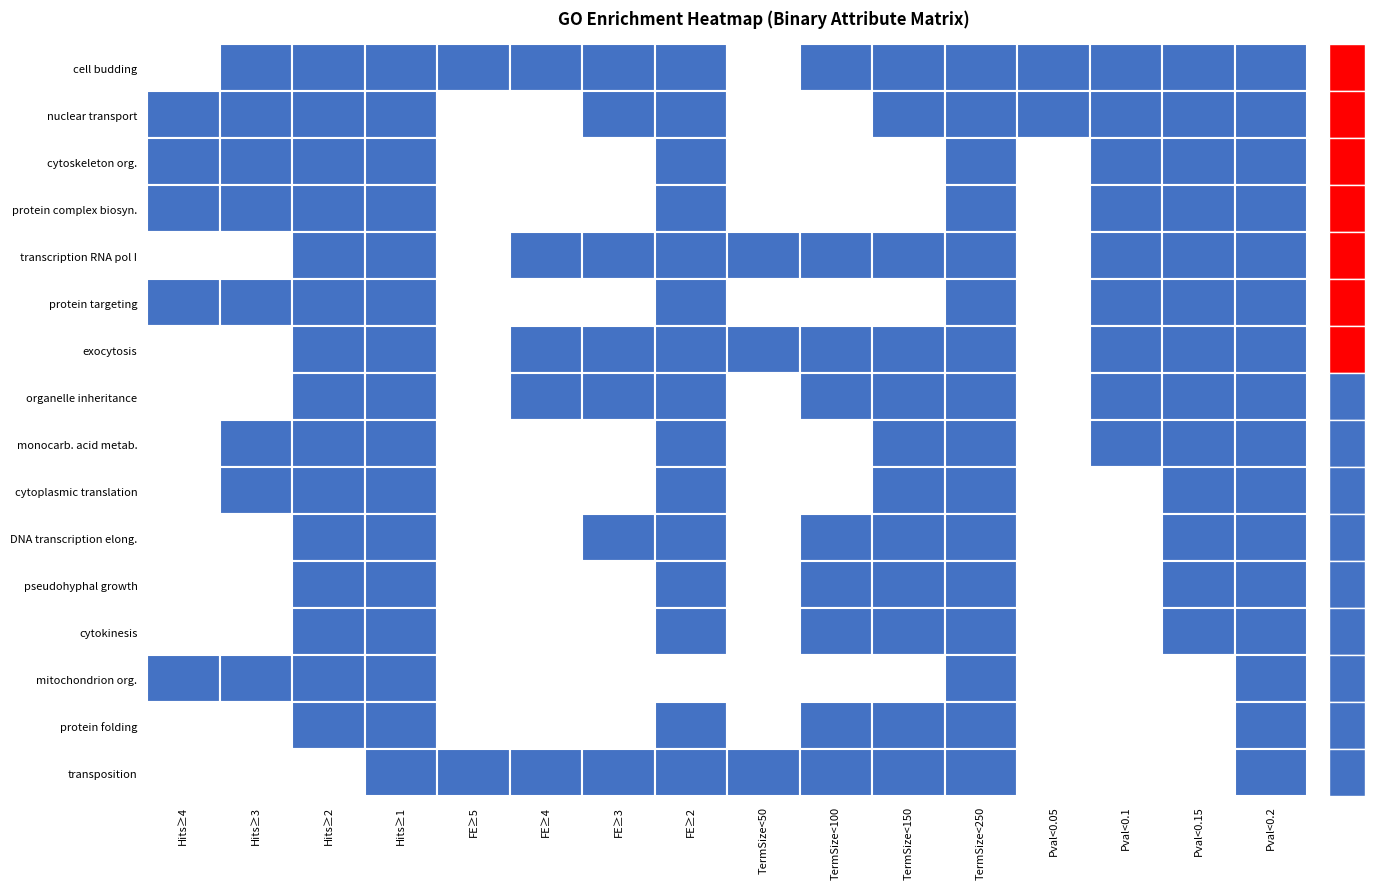

Which series has the largest range (max minus min)?

protein targeting